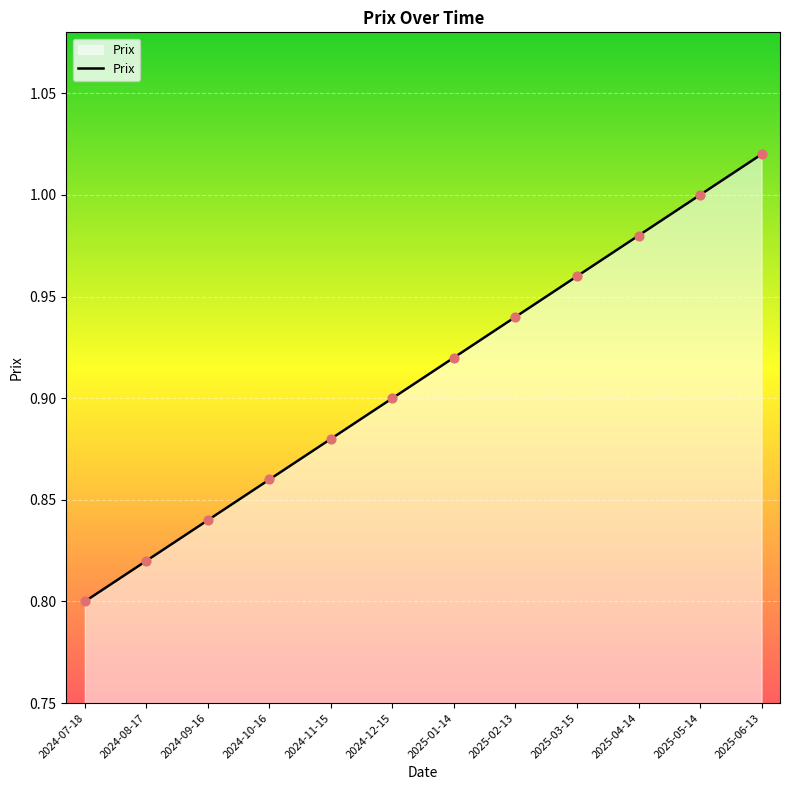

What is the change in value from 2024-11-15 to 2025-03-15?

+0.1